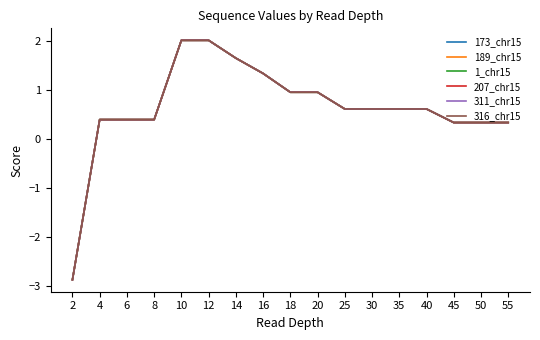

Does the chart display data point markers on the line(s)?

No